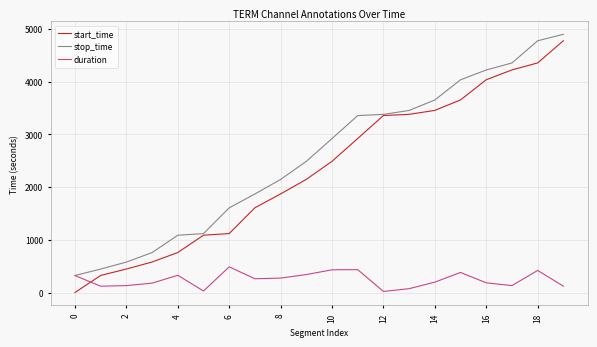

Which series has the largest range (max minus min)?

start_time